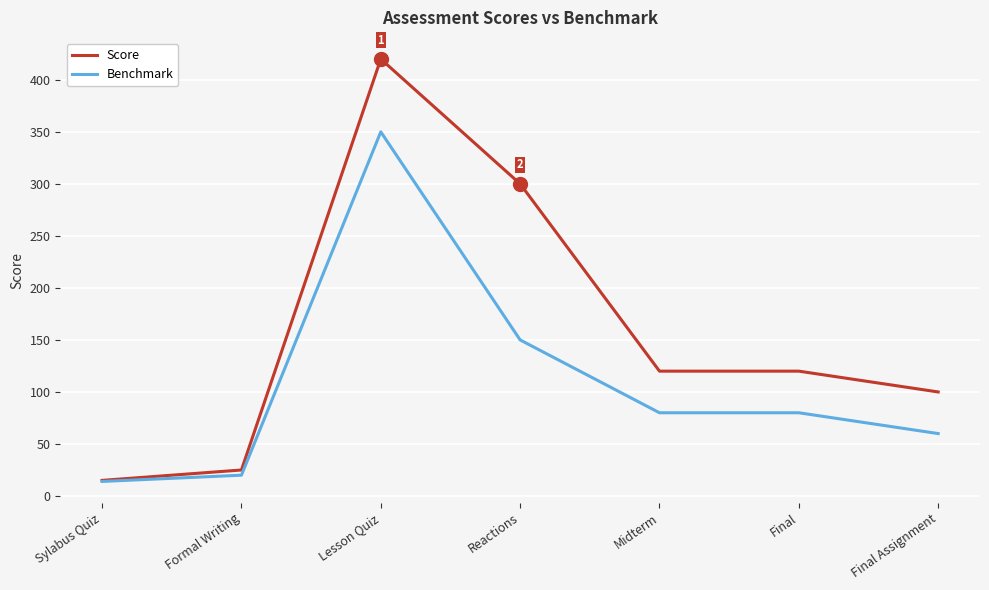

What is the difference between the maximum and minimum values in the Score series?

405